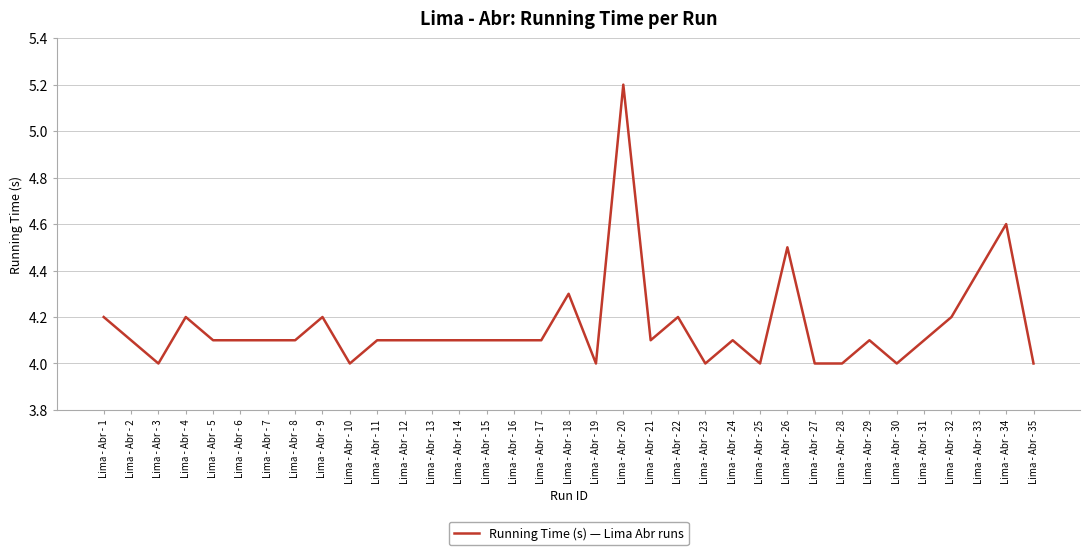

True or false: there are more than 2 points higher than both neighbors.

True